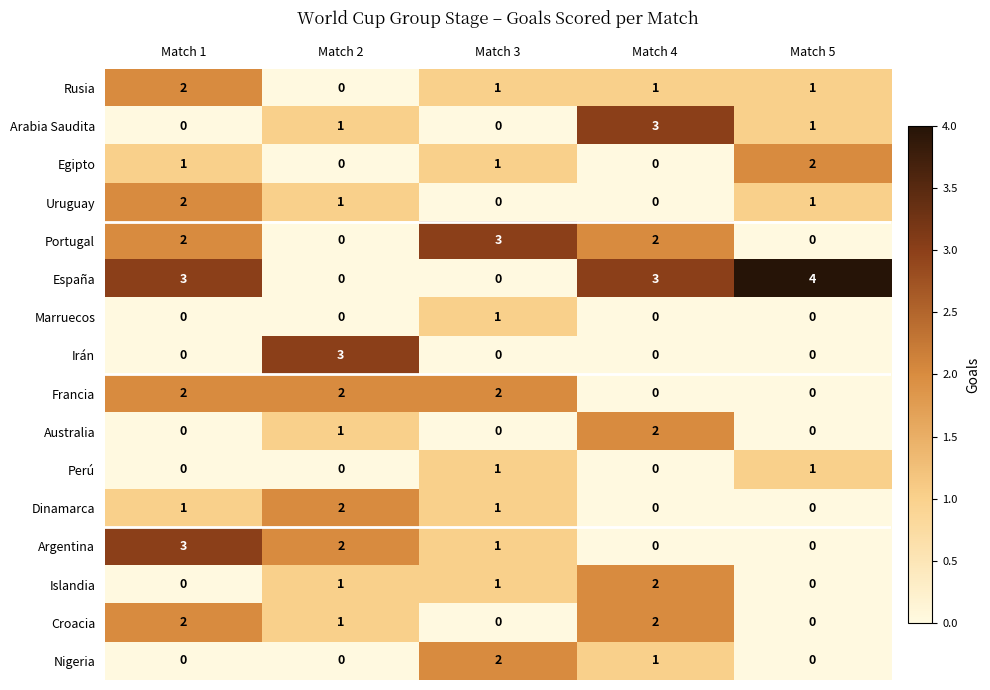

What is the sum of all España values?

10